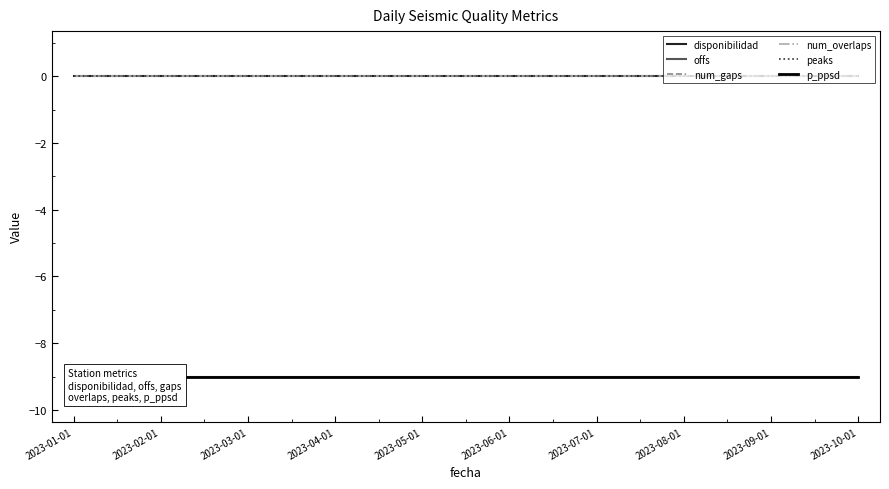

At how many categories does at least one series exceed -8?

19